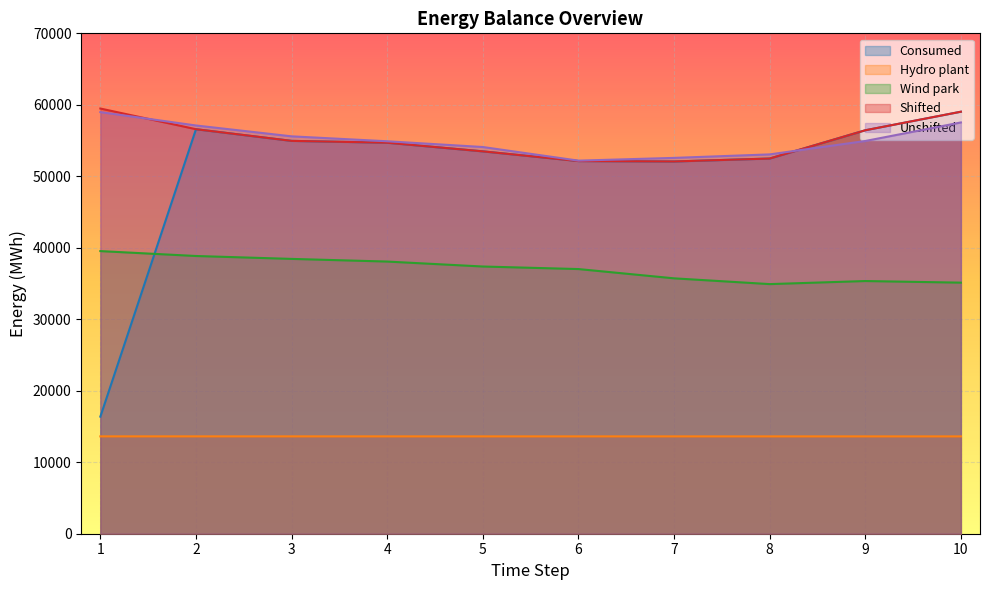

In Shifted, how many points are lower than both neighbors (excluding endpoints)?

1